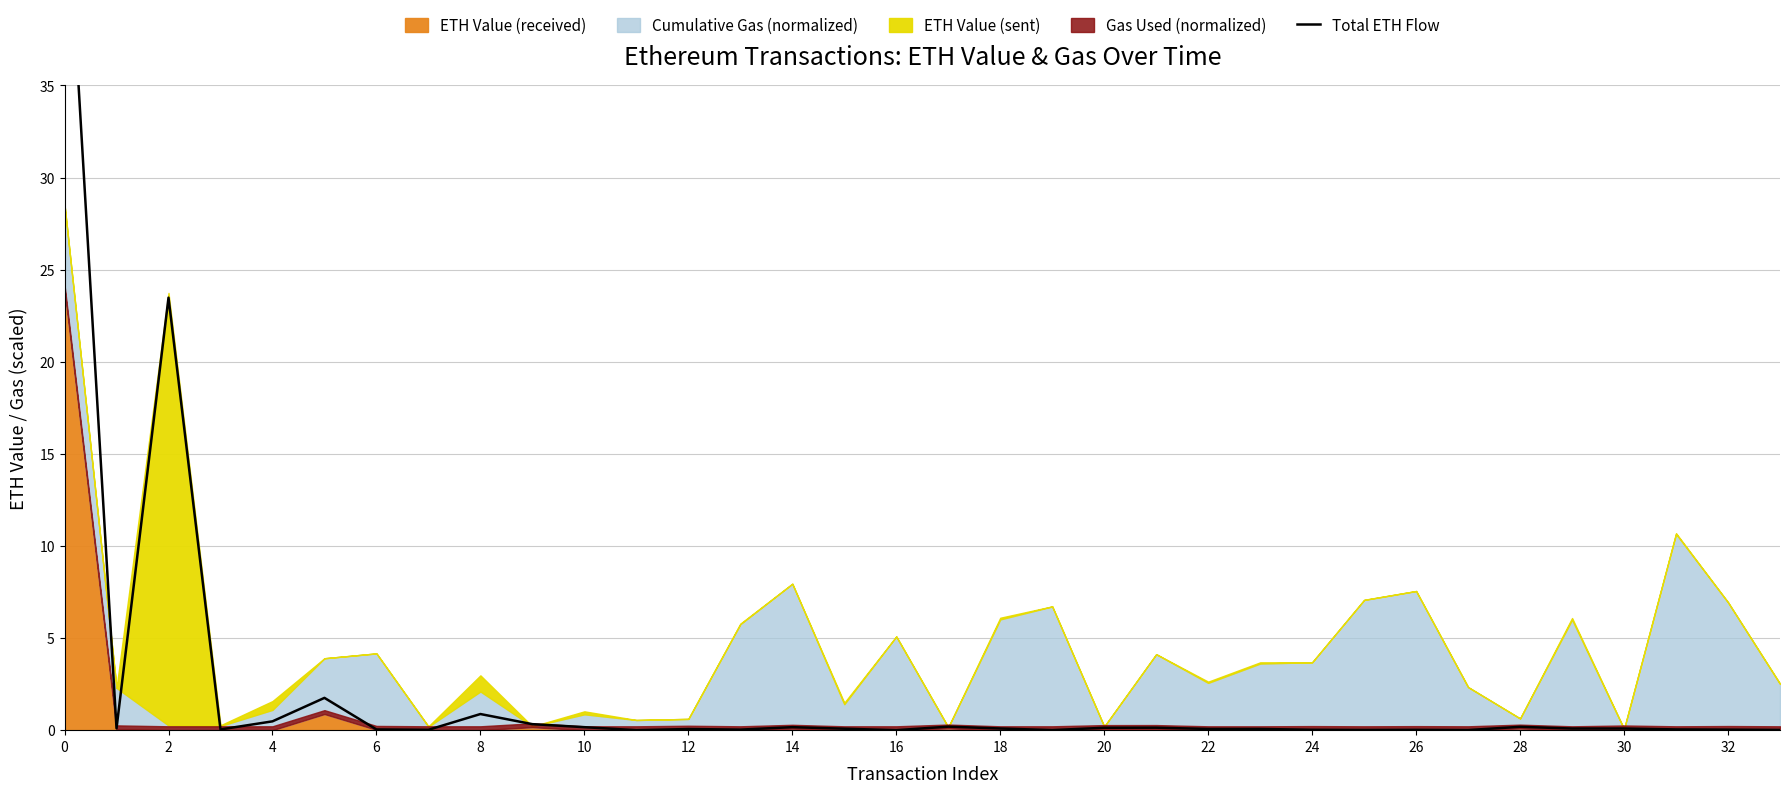

True or false: the data shows 0.0 at 20.

False